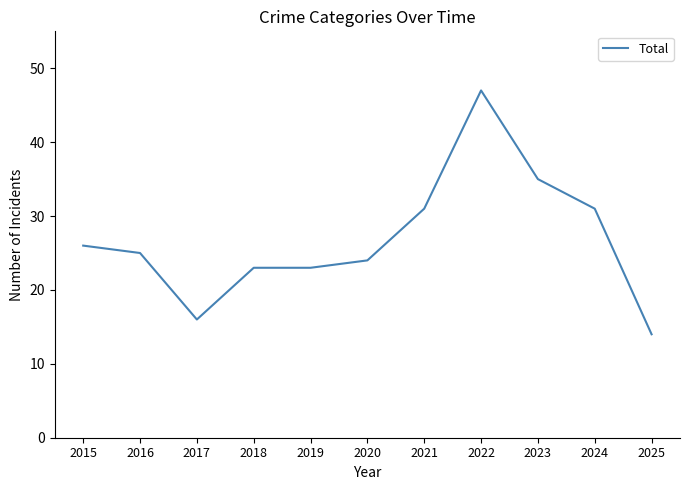

What is the ratio of the value at 2017 to the value at 2015?

0.6